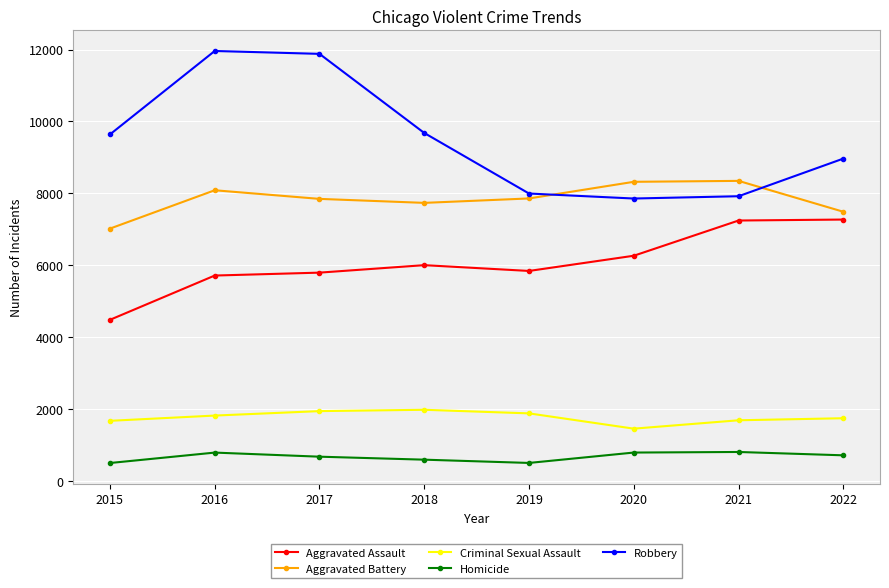

What is the approximate value of Aggravated Assault at 2018, to the nearest 100?

6000